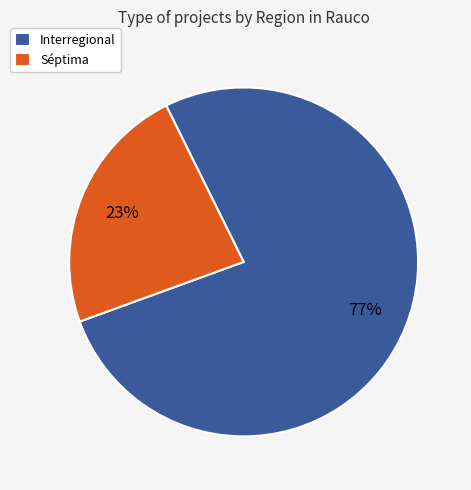

How many segments does this pie chart have?

2